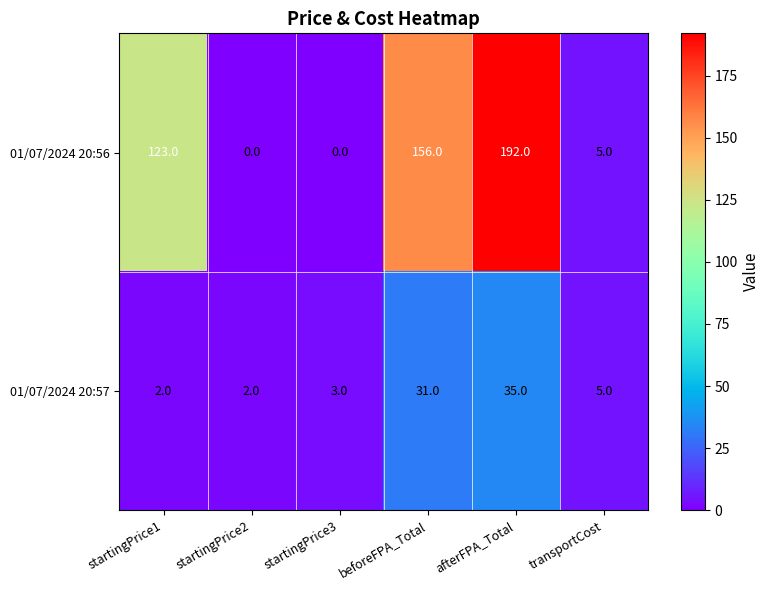

How many values in the 01/07/2024 20:56 series are below 123?

3